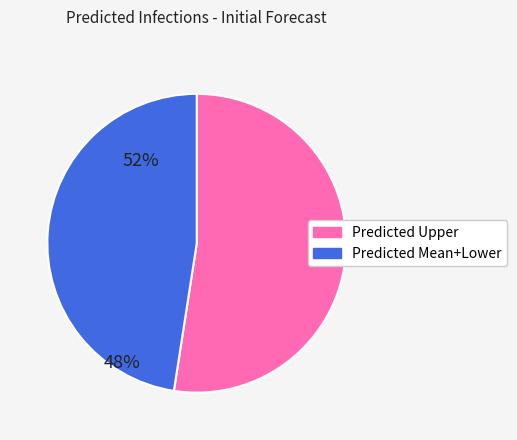

Count the number of slices in the pie.

2